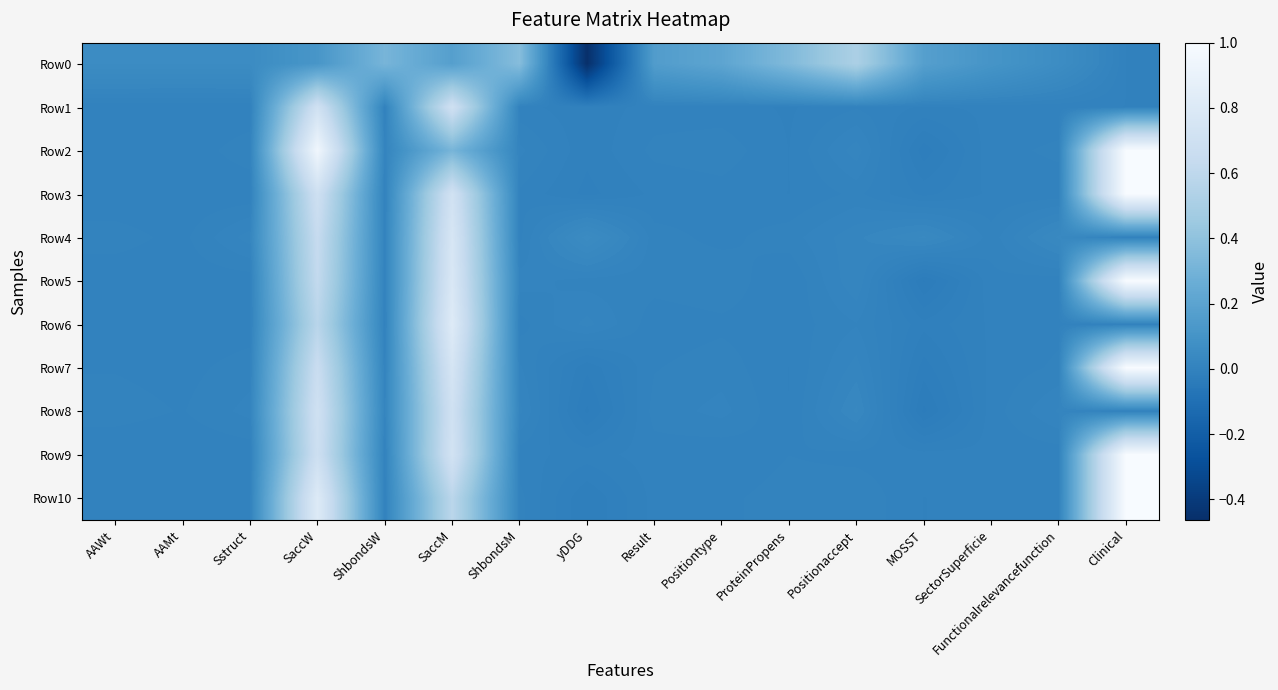

Reading left to right, what are all the values shown in this chart?

Row0: AAWt=0.1	AAMt=0.1	Sstruct=0.1	SaccW=0.1	ShbondsW=0.3	SaccM=0.2	ShbondsM=0.4	yDDG=-0.5	Result=0.2	Positiontype=0.2	ProteinPropens=0.3	Positionaccept=0.5	MOSST=0.2	SectorSuperficie=0.1	Functionalrelevancefunction=0.1	Clinical=0.0
Row1: AAWt=0.0	AAMt=0.0	Sstruct=0.0	SaccW=0.7	ShbondsW=0.0	SaccM=0.7	ShbondsM=0.0	yDDG=-0.0	Result=0.0	Positiontype=0.0	ProteinPropens=-0.0	Positionaccept=0.0	MOSST=-0.0	SectorSuperficie=0.0	Functionalrelevancefunction=0.0	Clinical=0.0
Row2: AAWt=0.0	AAMt=0.0	Sstruct=0.0	SaccW=0.9	ShbondsW=0.0	SaccM=0.3	ShbondsM=0.0	yDDG=-0.0	Result=0.0	Positiontype=0.0	ProteinPropens=0.0	Positionaccept=0.0	MOSST=-0.0	SectorSuperficie=0.0	Functionalrelevancefunction=0.0	Clinical=1.0
Row3: AAWt=0.0	AAMt=0.0	Sstruct=0.0	SaccW=0.7	ShbondsW=0.0	SaccM=0.7	ShbondsM=0.0	yDDG=-0.0	Result=0.0	Positiontype=0.0	ProteinPropens=0.0	Positionaccept=0.0	MOSST=-0.0	SectorSuperficie=0.0	Functionalrelevancefunction=0.0	Clinical=1.0
Row4: AAWt=0.0	AAMt=0.0	Sstruct=0.0	SaccW=0.6	ShbondsW=0.0	SaccM=0.8	ShbondsM=0.0	yDDG=0.0	Result=0.0	Positiontype=0.0	ProteinPropens=0.0	Positionaccept=0.0	MOSST=0.0	SectorSuperficie=0.0	Functionalrelevancefunction=0.0	Clinical=0.0
Row5: AAWt=0.0	AAMt=0.0	Sstruct=0.0	SaccW=0.6	ShbondsW=0.0	SaccM=0.8	ShbondsM=0.0	yDDG=0.0	Result=0.0	Positiontype=0.0	ProteinPropens=0.0	Positionaccept=0.0	MOSST=-0.0	SectorSuperficie=0.0	Functionalrelevancefunction=0.0	Clinical=1.0
Row6: AAWt=0.0	AAMt=0.0	Sstruct=0.0	SaccW=0.6	ShbondsW=0.0	SaccM=0.8	ShbondsM=0.0	yDDG=0.0	Result=0.0	Positiontype=0.0	ProteinPropens=0.0	Positionaccept=0.0	MOSST=-0.0	SectorSuperficie=0.0	Functionalrelevancefunction=0.0	Clinical=0.0
Row7: AAWt=0.0	AAMt=0.0	Sstruct=0.0	SaccW=0.7	ShbondsW=0.0	SaccM=0.7	ShbondsM=0.0	yDDG=-0.0	Result=0.0	Positiontype=0.0	ProteinPropens=0.0	Positionaccept=0.0	MOSST=-0.0	SectorSuperficie=0.0	Functionalrelevancefunction=0.0	Clinical=1.0
Row8: AAWt=0.0	AAMt=0.0	Sstruct=0.0	SaccW=0.7	ShbondsW=0.0	SaccM=0.7	ShbondsM=0.0	yDDG=-0.0	Result=0.0	Positiontype=0.0	ProteinPropens=0.0	Positionaccept=0.0	MOSST=-0.0	SectorSuperficie=0.0	Functionalrelevancefunction=0.0	Clinical=0.0
Row9: AAWt=0.0	AAMt=0.0	Sstruct=0.0	SaccW=0.7	ShbondsW=0.0	SaccM=0.7	ShbondsM=0.0	yDDG=-0.0	Result=0.0	Positiontype=0.0	ProteinPropens=0.0	Positionaccept=0.0	MOSST=0.0	SectorSuperficie=0.0	Functionalrelevancefunction=0.0	Clinical=1.0
Row10: AAWt=0.0	AAMt=0.0	Sstruct=0.0	SaccW=0.8	ShbondsW=0.0	SaccM=0.6	ShbondsM=0.0	yDDG=-0.0	Result=0.0	Positiontype=0.0	ProteinPropens=0.0	Positionaccept=0.0	MOSST=0.0	SectorSuperficie=0.0	Functionalrelevancefunction=0.0	Clinical=1.0